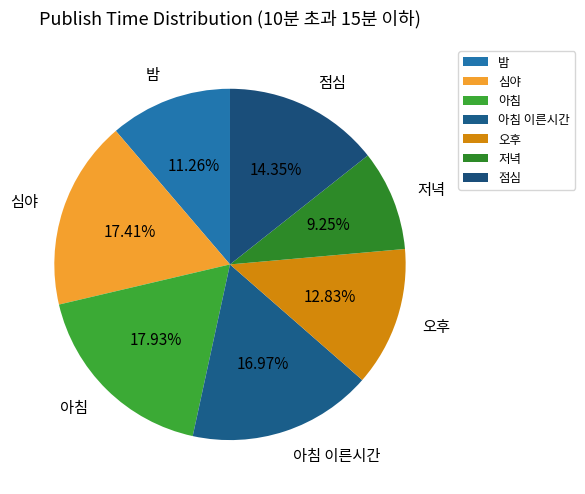

Does 아침 account for over 50% of the chart?

No